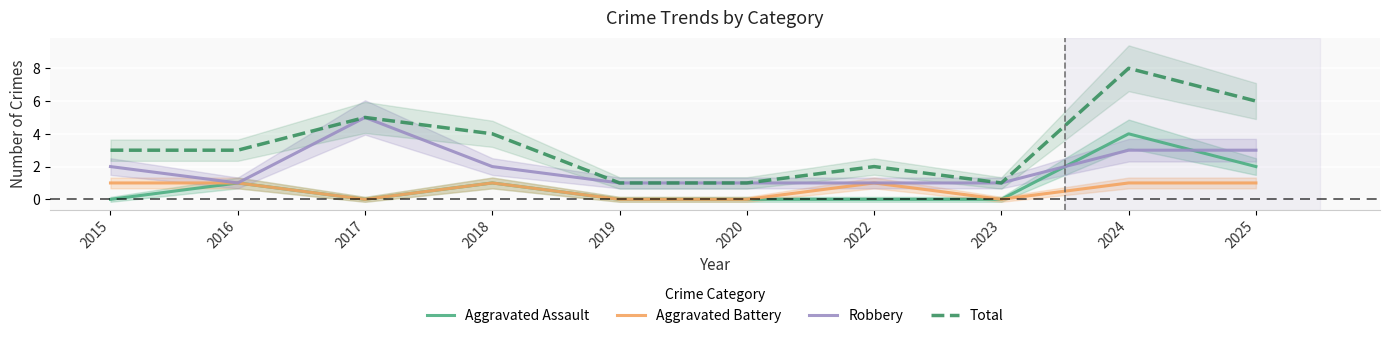

Which series has the largest total across all categories?

Total